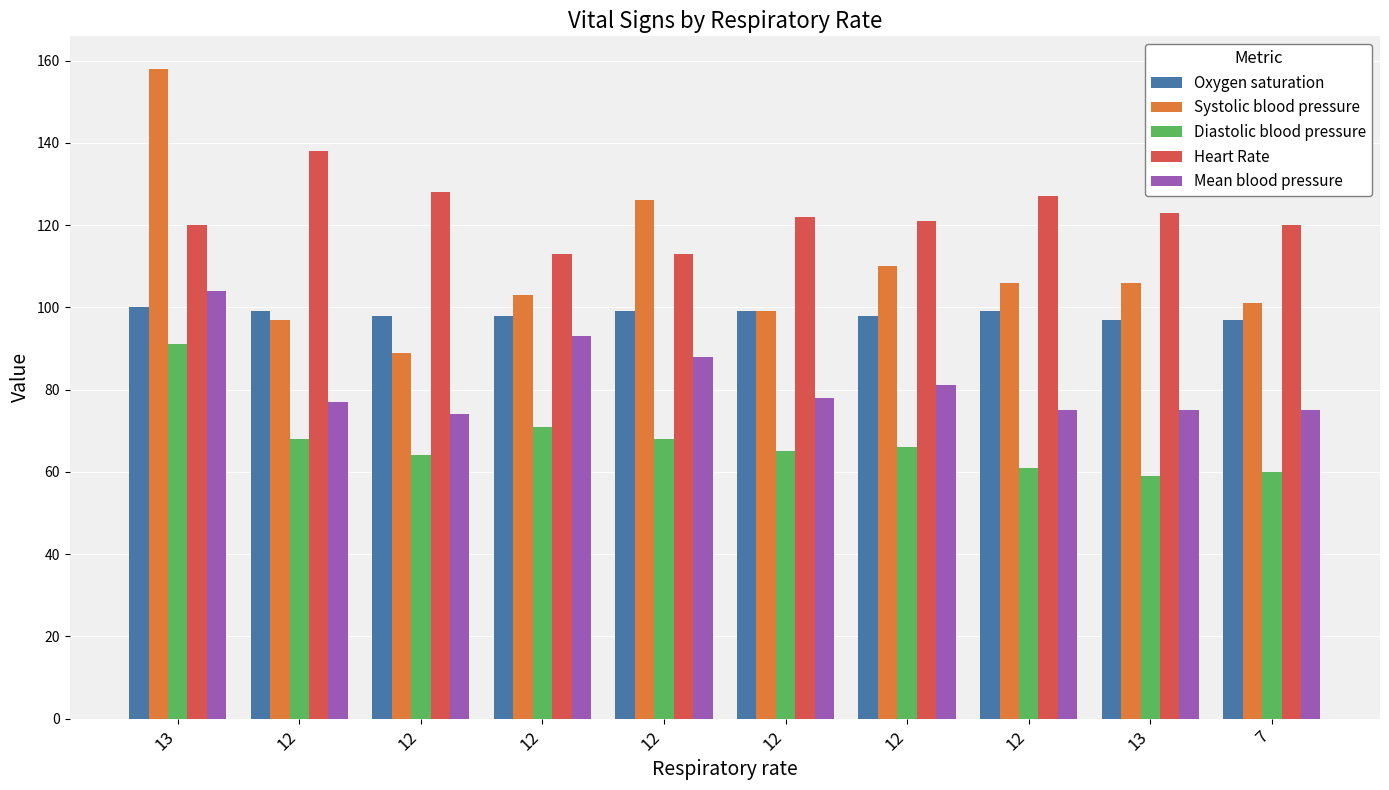

How many groups of bars are there?

10